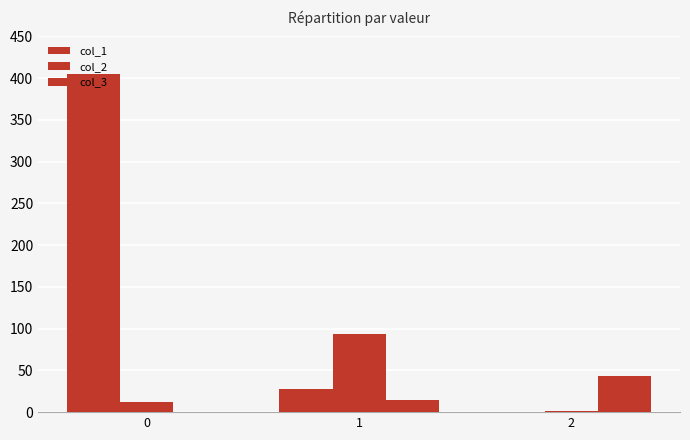

Is the value of col_2 at 1 greater than the value of col_3 at 2?

Yes